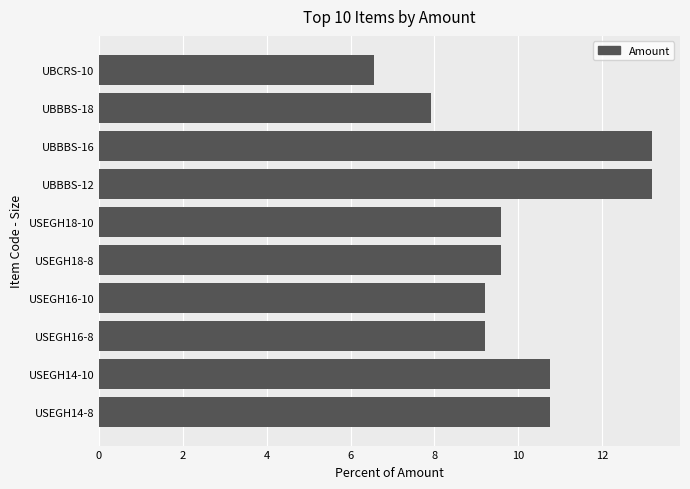

The chart shows a value of 6.6 at UBCRS-10. True or false?

True